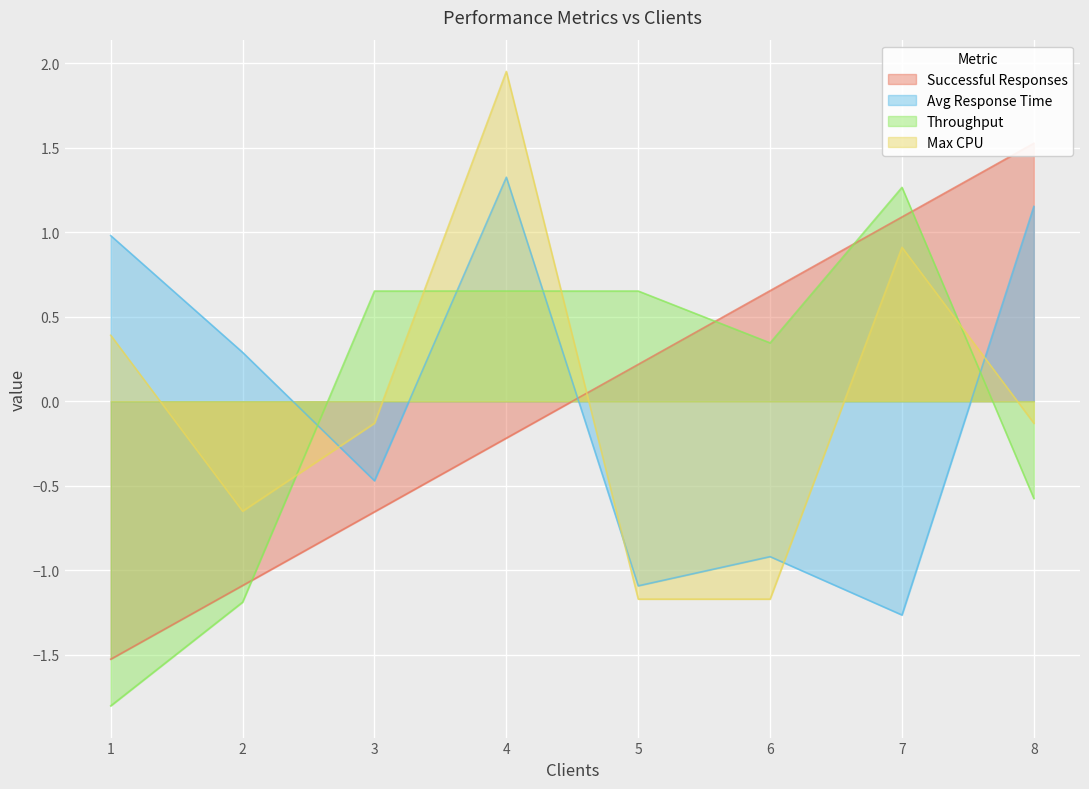

Which category has the highest value in the Throughput series?

7